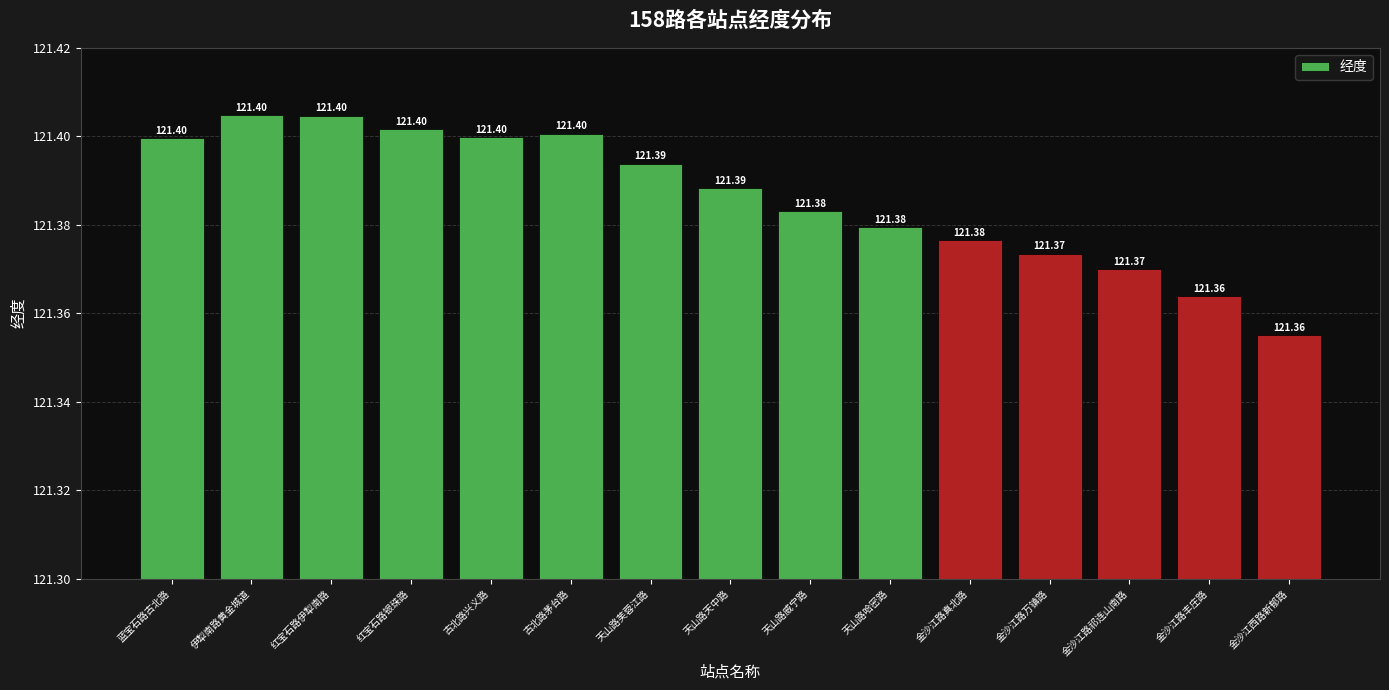

The value at 天山路芙蓉江路 is 121.4. True or false?

True